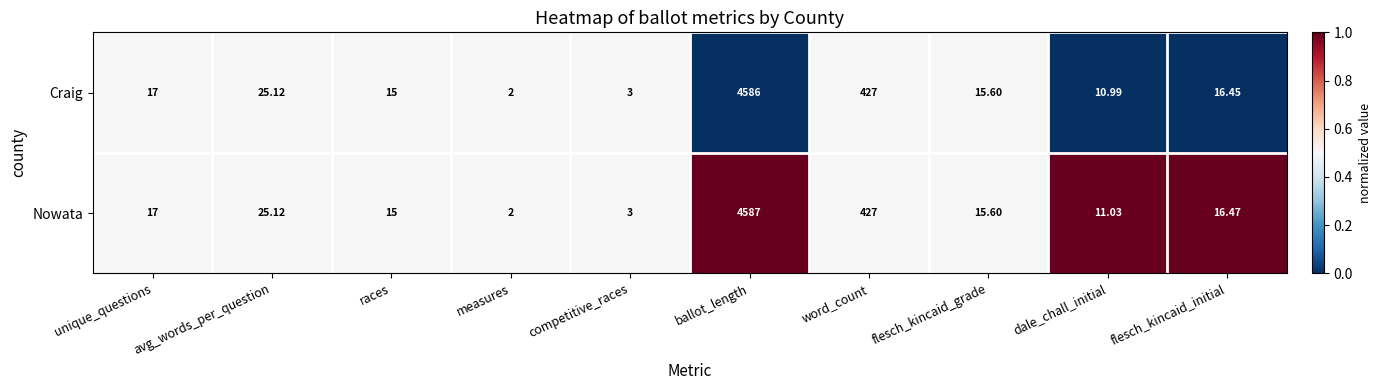

List the series in order of their overall mean, highest first.

Nowata, Craig